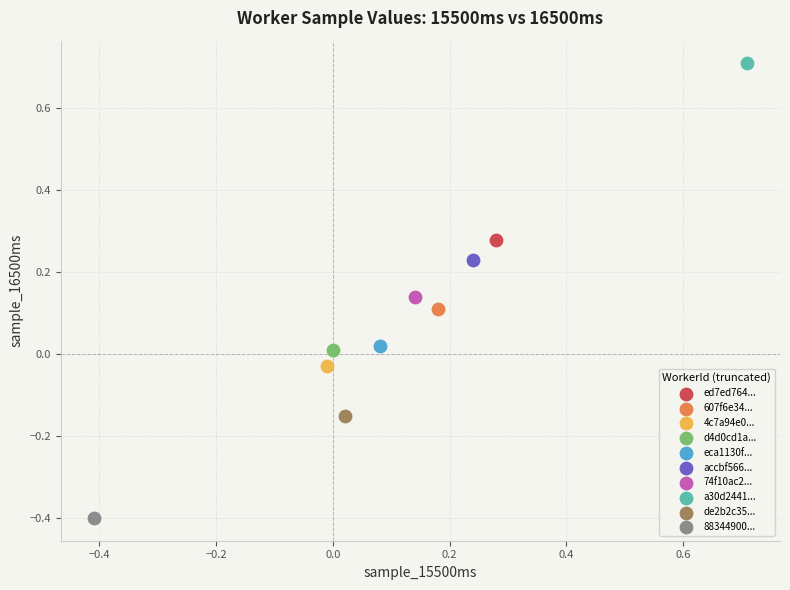

Which series reaches the maximum Y coordinate?

a30d2441...